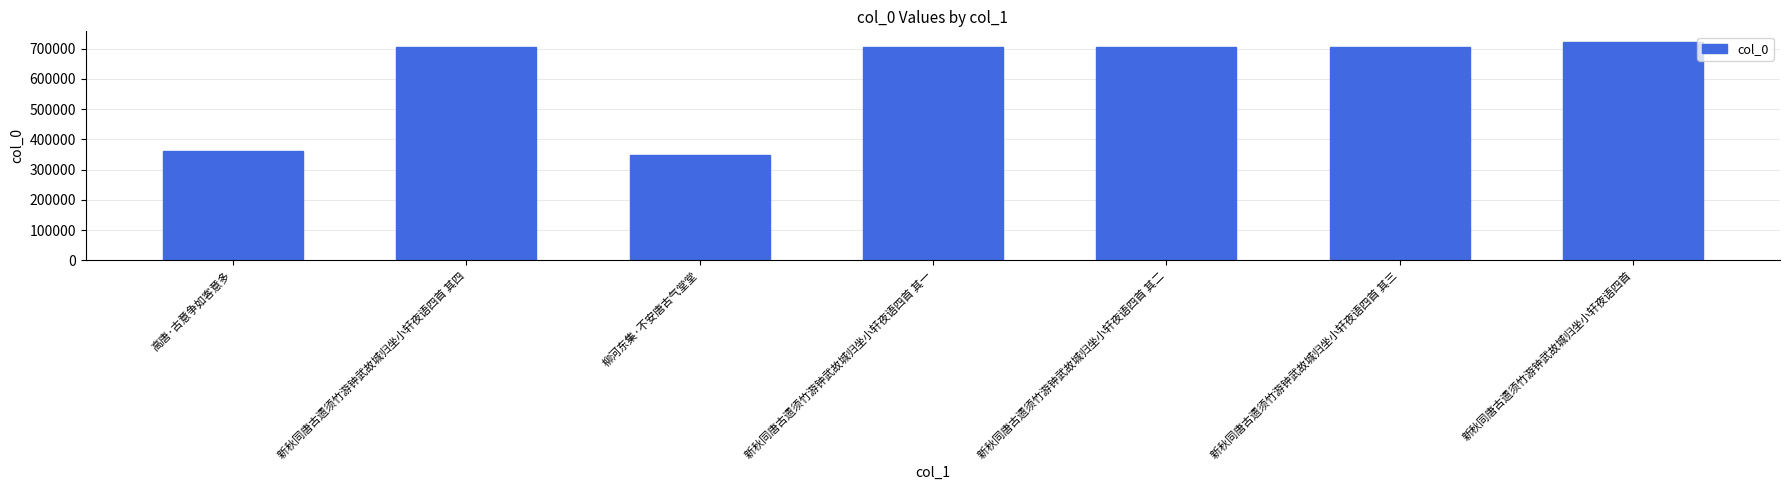

What is the difference between the values at 高唐·古意争如客意多 and 柳河东集·不安唐古气堂堂?

15666